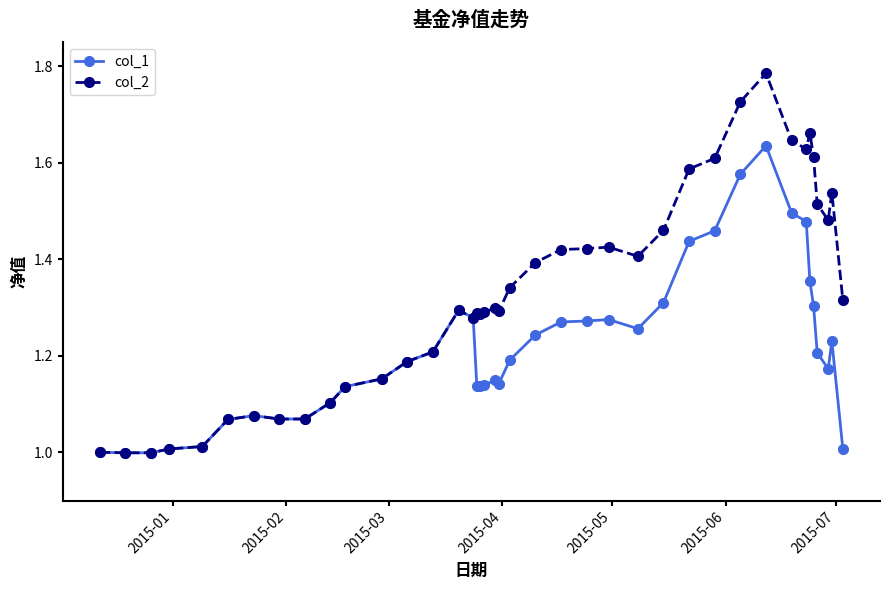

List the series in order of their overall mean, highest first.

col_2, col_1